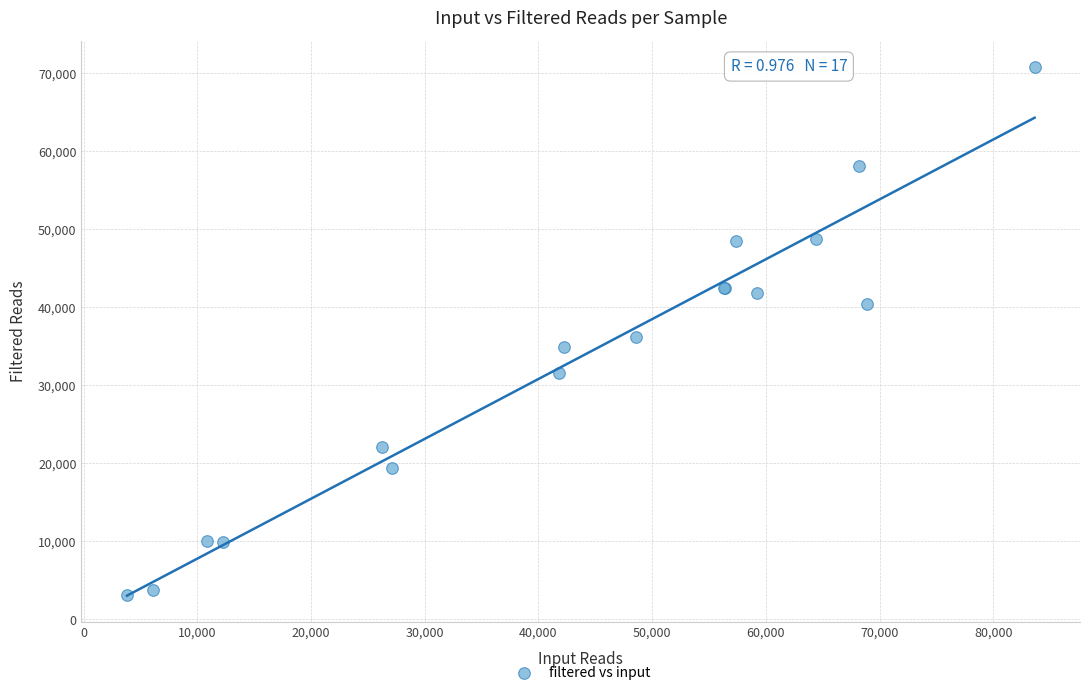

What Y value in the scatter plot is closest to 36989?

36242